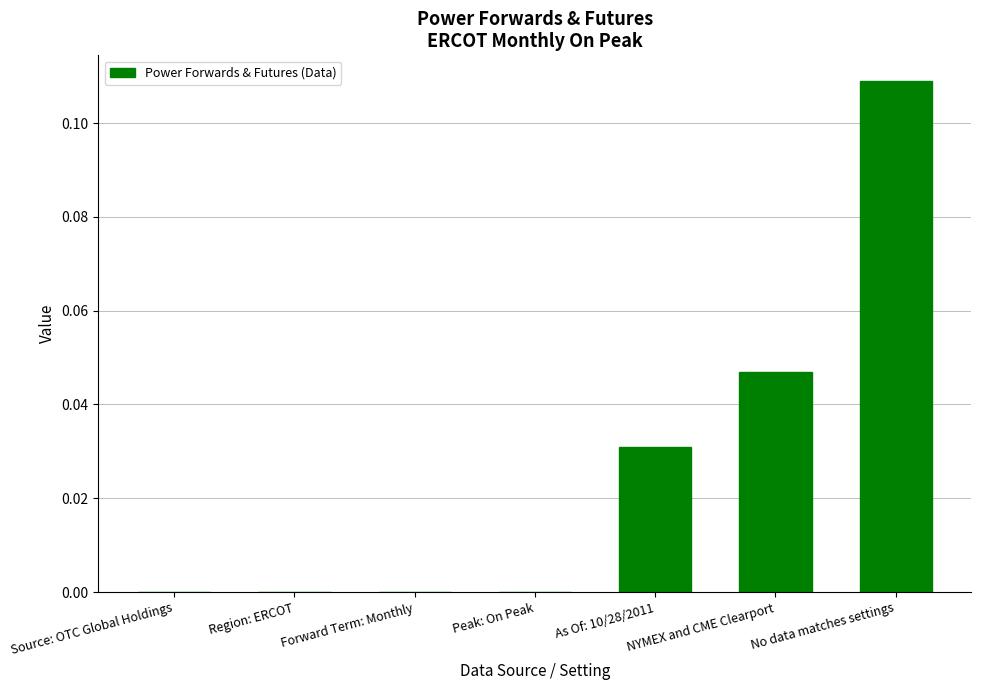

The value at No data matches settings is 0.2. True or false?

False